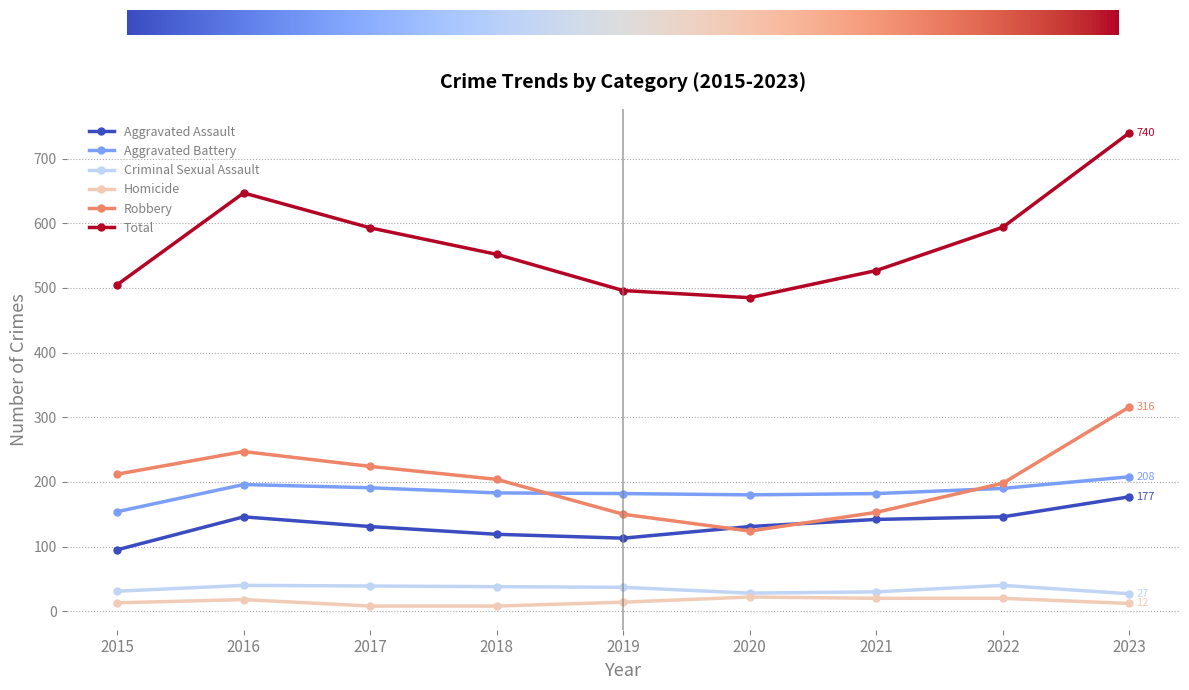

Rank the series at 2016 from highest to lowest value.

Total, Robbery, Aggravated Battery, Aggravated Assault, Criminal Sexual Assault, Homicide